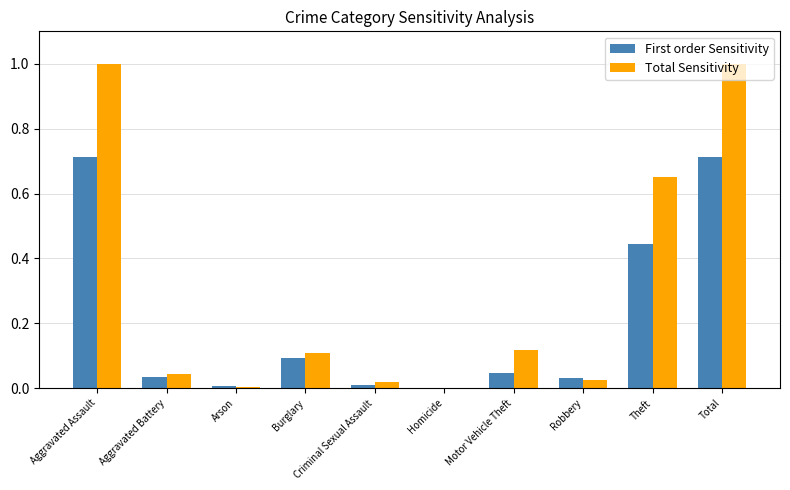

Is the value of First order Sensitivity at Theft greater than the value of Total Sensitivity at Criminal Sexual Assault?

Yes